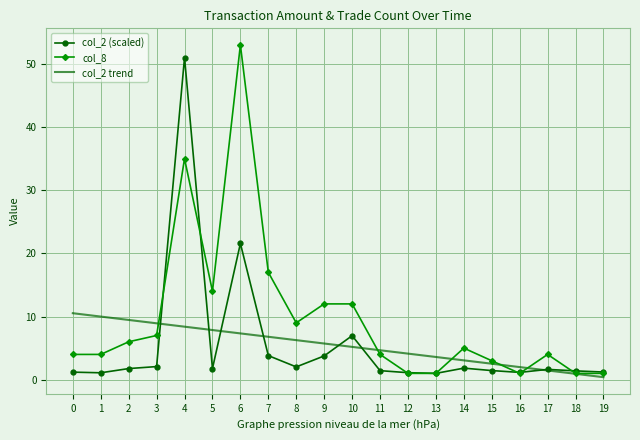

List the series in order of their peak value, lowest first.

col_2 trend, col_2 (scaled), col_8